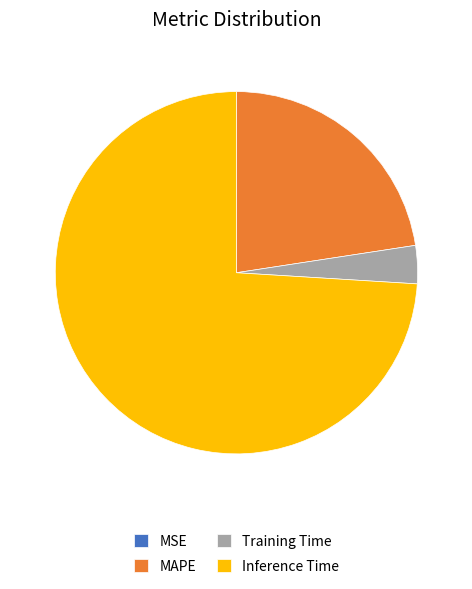

True or false: Training Time accounts for 3% of the total.

True